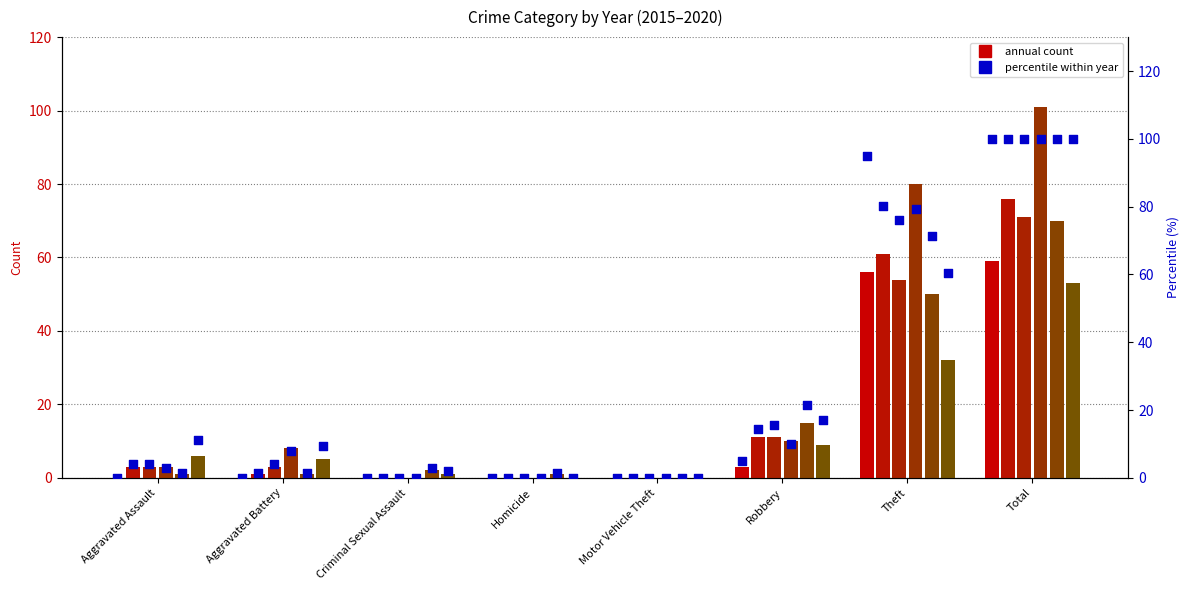

Is the value of 2018 at Aggravated Assault greater than the value of 2020 at Motor Vehicle Theft?

Yes